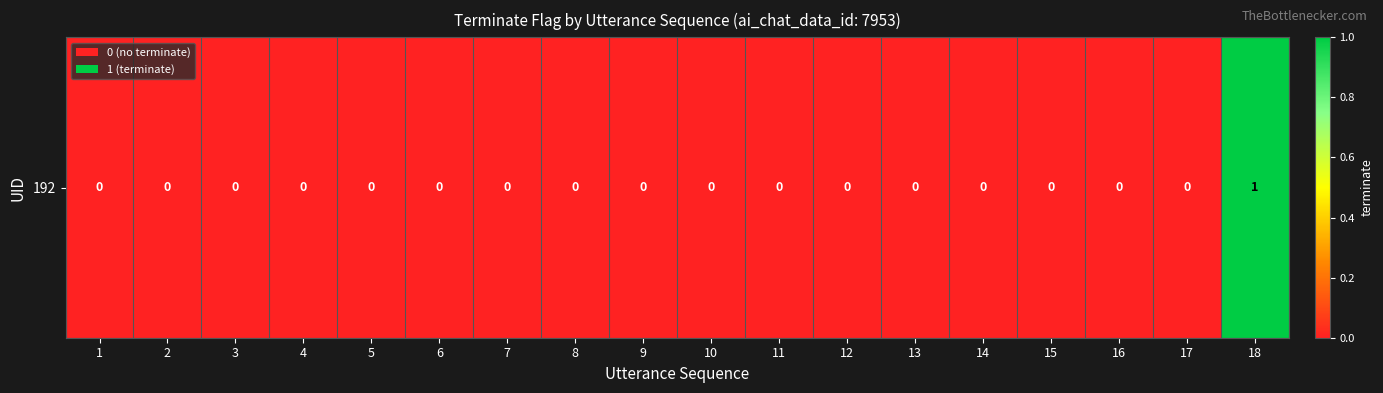

What is the difference between the values at 18 and 12?

1